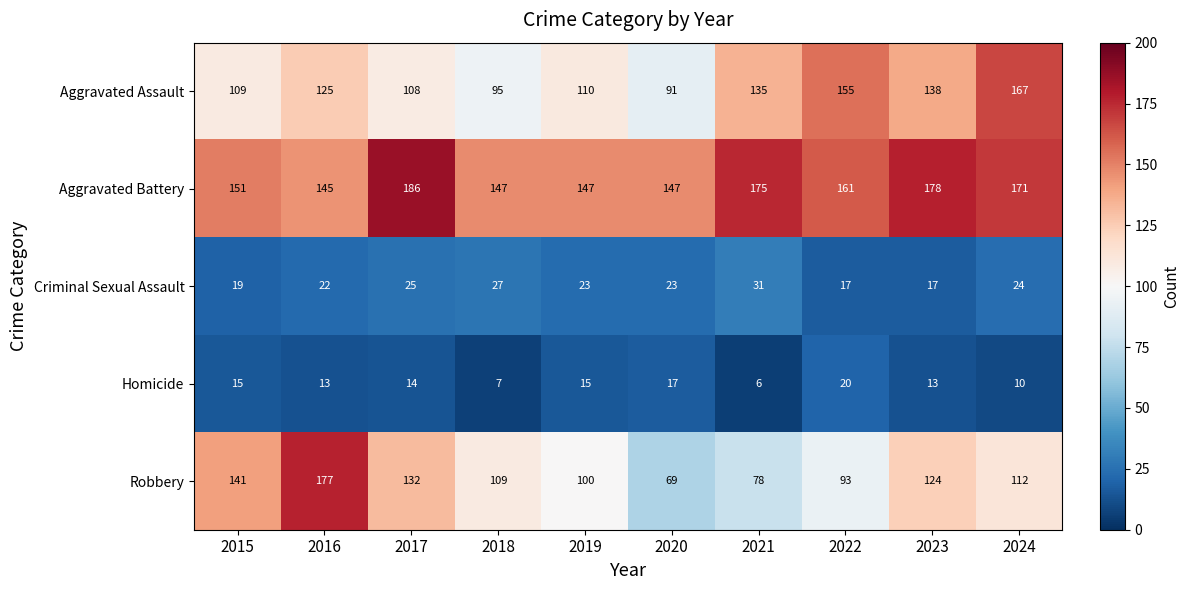

The Criminal Sexual Assault series shows 17 at 2017. True or false?

False